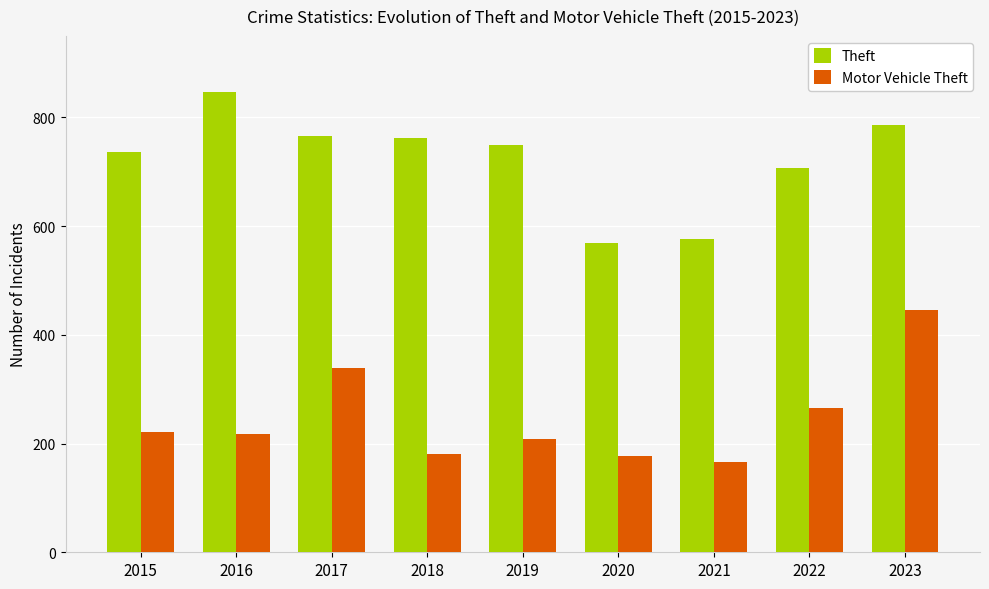

The value of Motor Vehicle Theft at 2020 is 178. True or false?

True